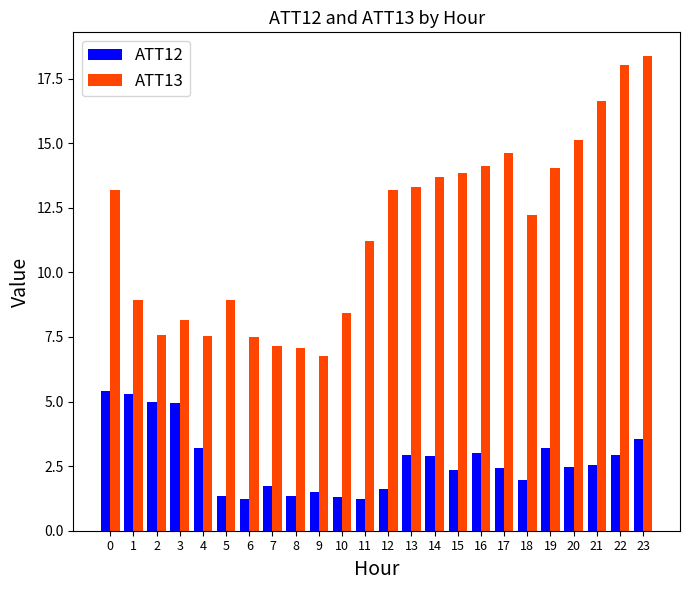

What is the difference between the highest and lowest values at 15?

11.5